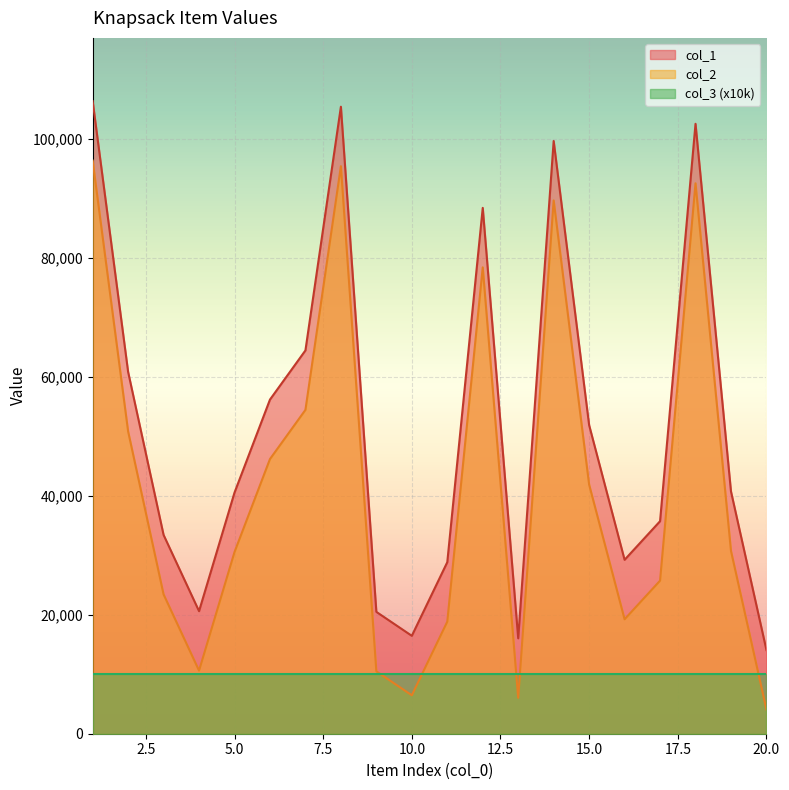

What is the value of the col_2 point at the 17th from the left?

25737